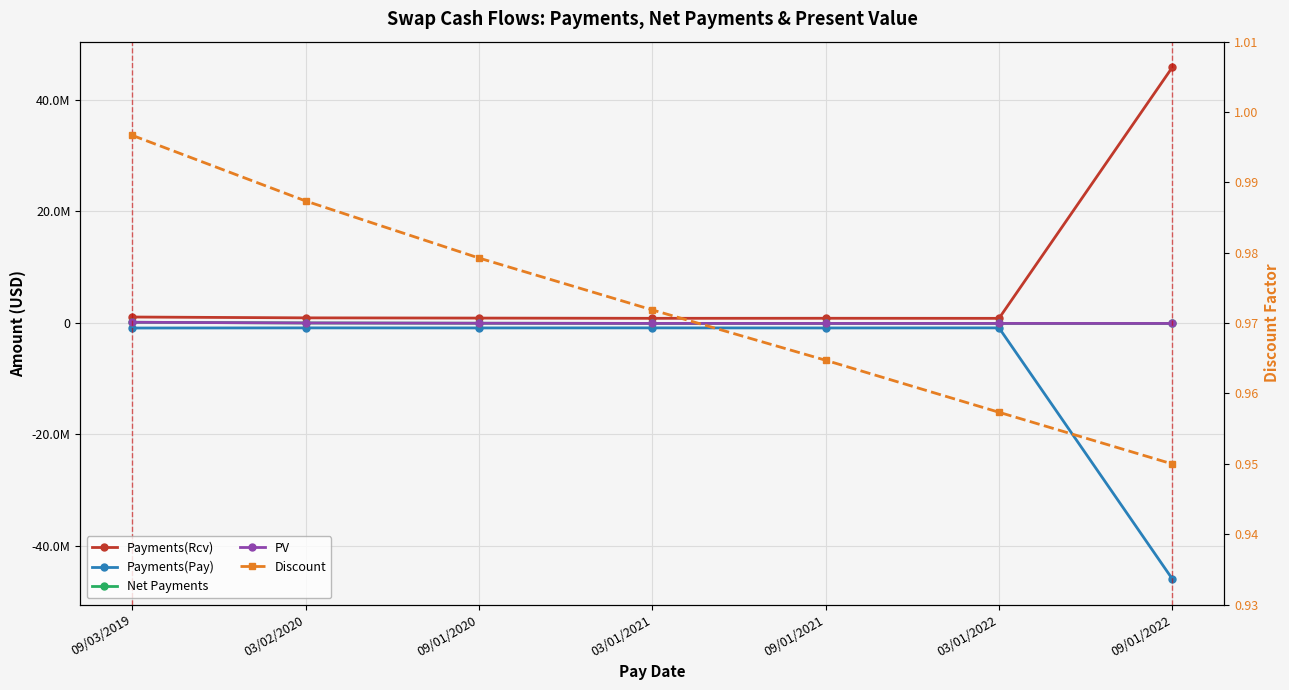

What is the approximate value of Payments(Pay) at 09/01/2021?

-931500.0